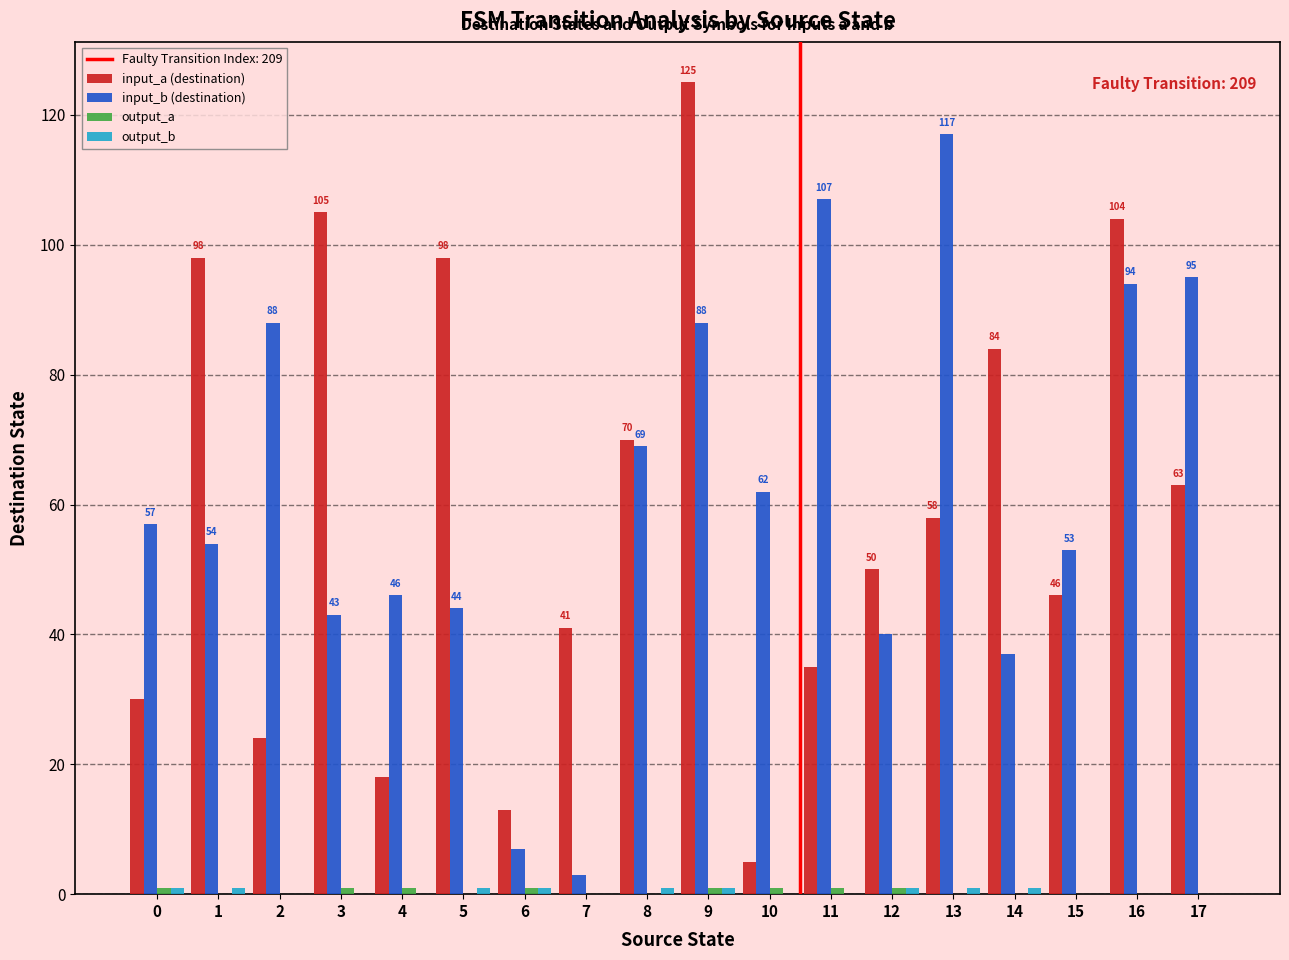

Are the bars grouped side by side (vs. stacked)?

Yes